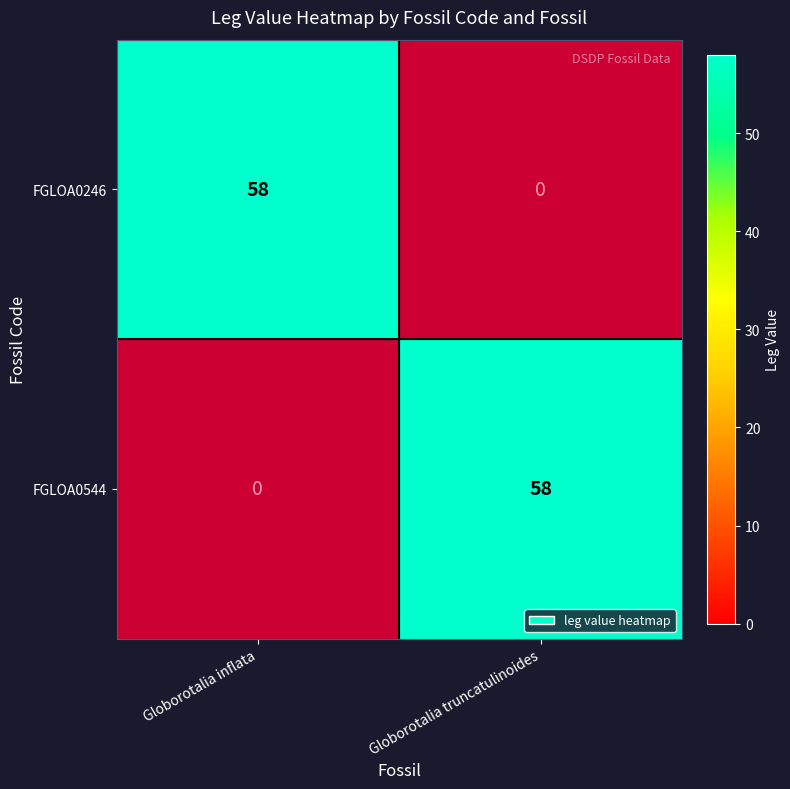

What is the sum of the FGLOA0544 values at Globorotalia truncatulinoides and Globorotalia inflata?

58